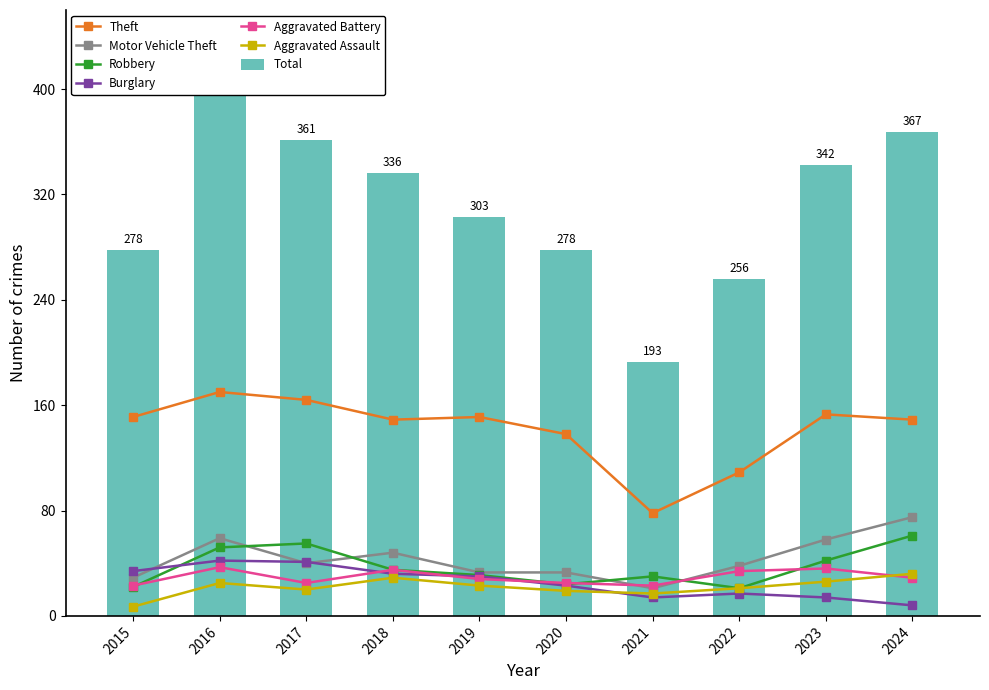

At which category is the sum across all series the highest?

2016